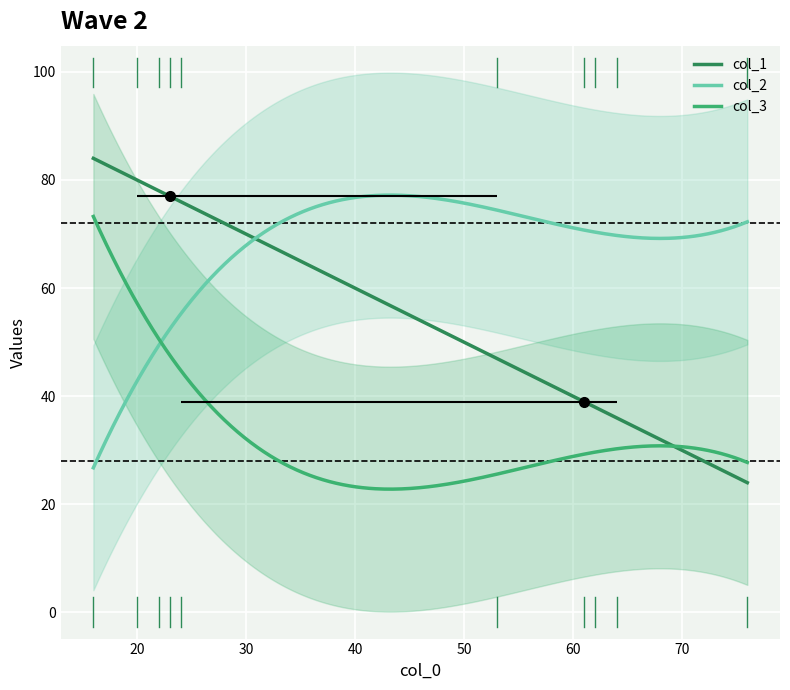

What is the sum of the col_2 values at 62 and 64?

140